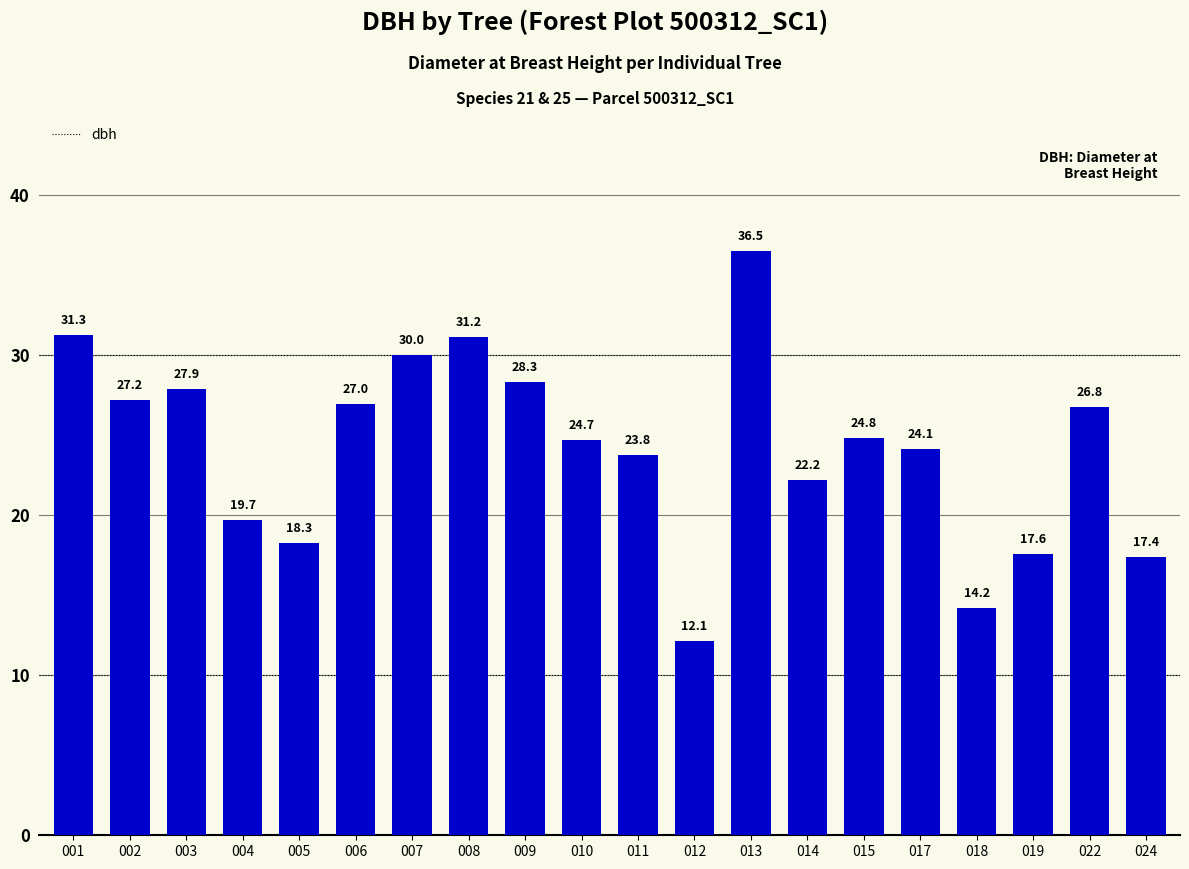

List the labels in order of value, smallest first.

012, 018, 024, 019, 005, 004, 014, 011, 017, 010, 015, 022, 006, 002, 003, 009, 007, 008, 001, 013